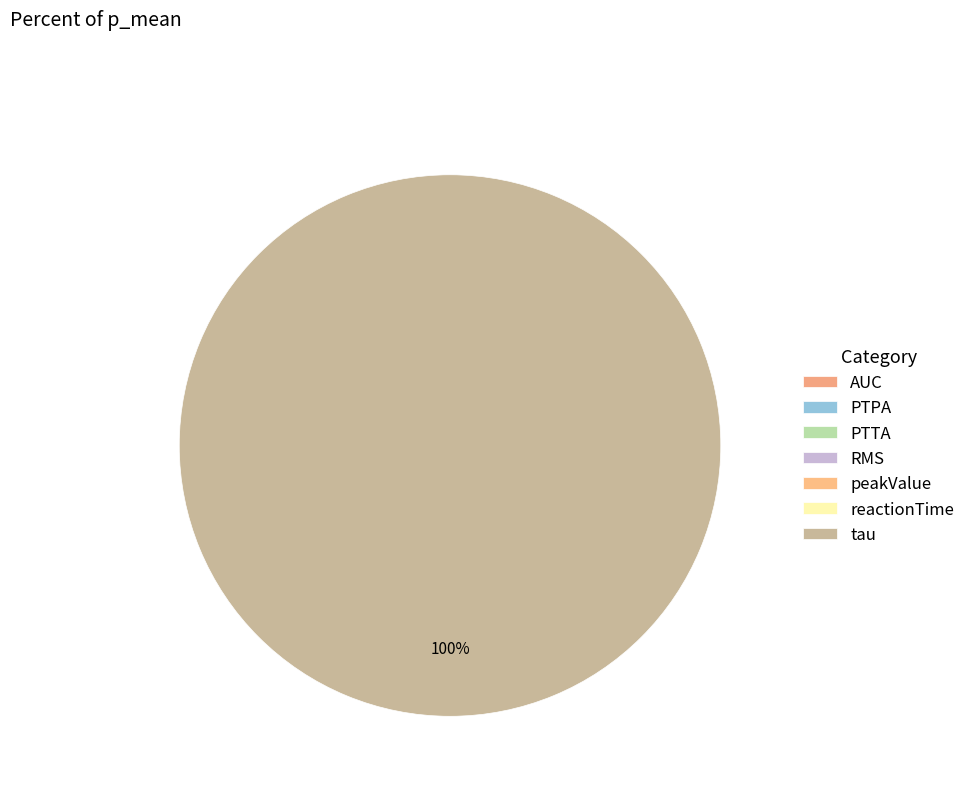

Rank the categories by value from lowest to highest.

AUC, peakValue, PTTA, PTPA, RMS, reactionTime, tau